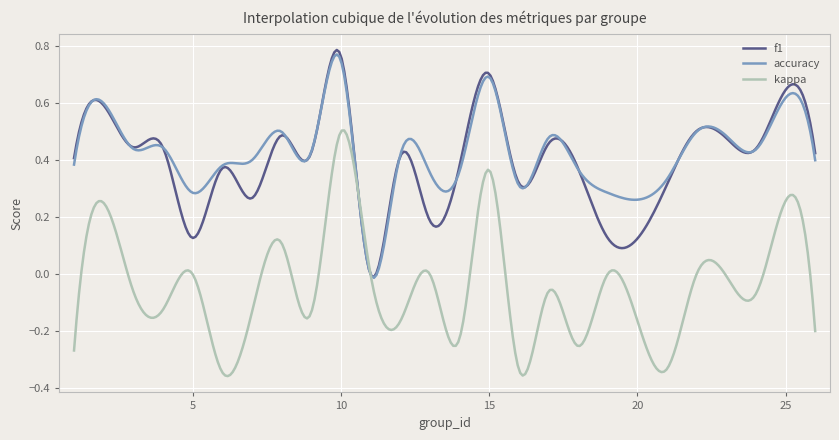

Which series has the largest range (max minus min)?

kappa